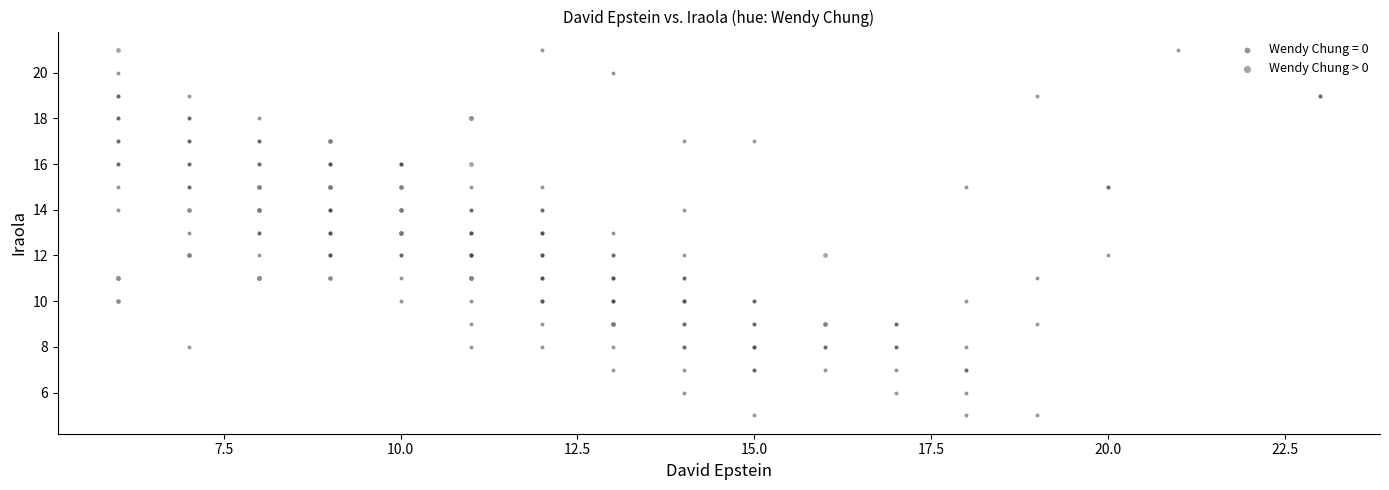

Which series reaches the minimum Y coordinate?

Wendy Chung = 0